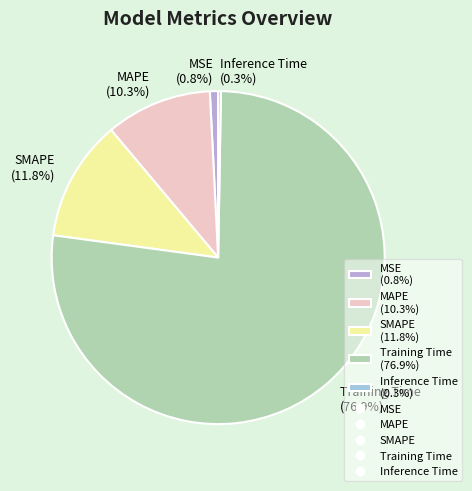

True or false: Training Time accounts for 77% of the total.

True